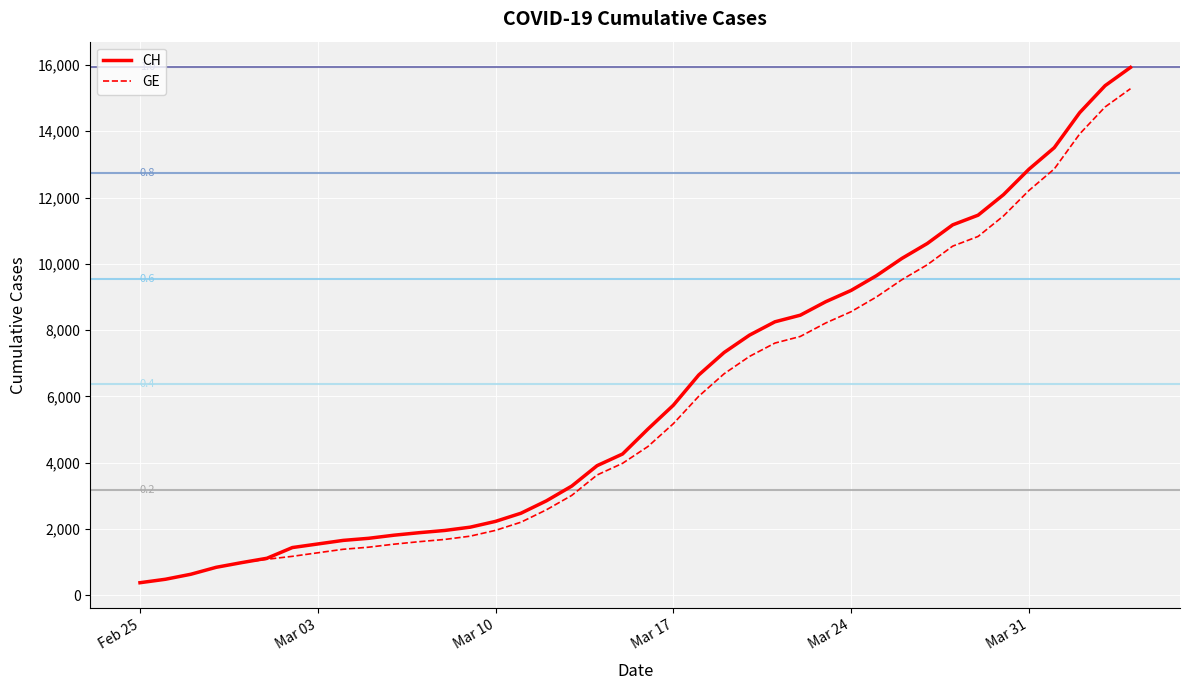

What is the greatest value displayed?

15926